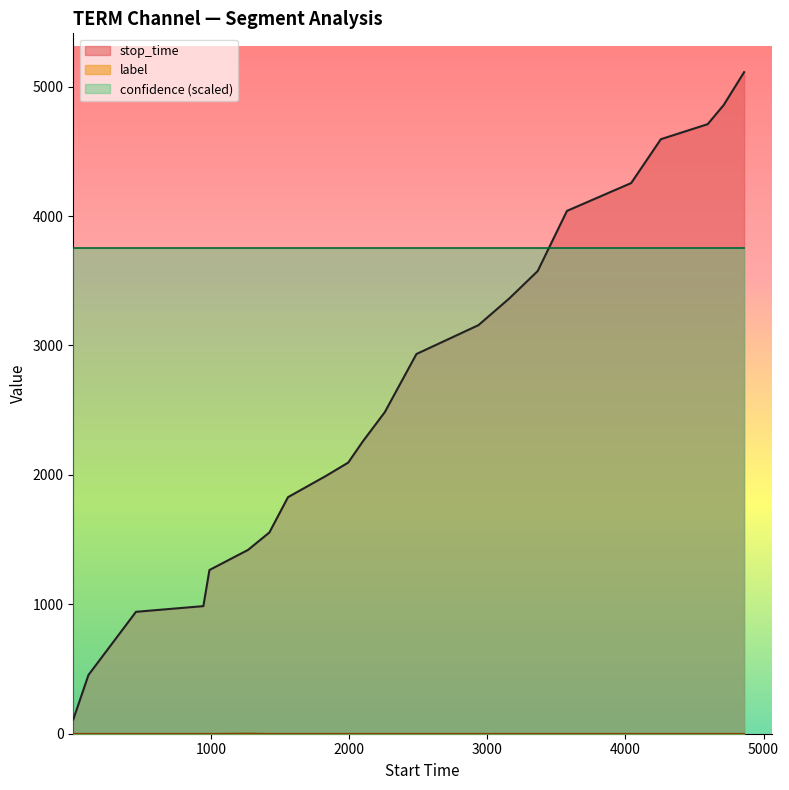

What is the difference between the maximum and minimum values in the stop_time series?

5002.0